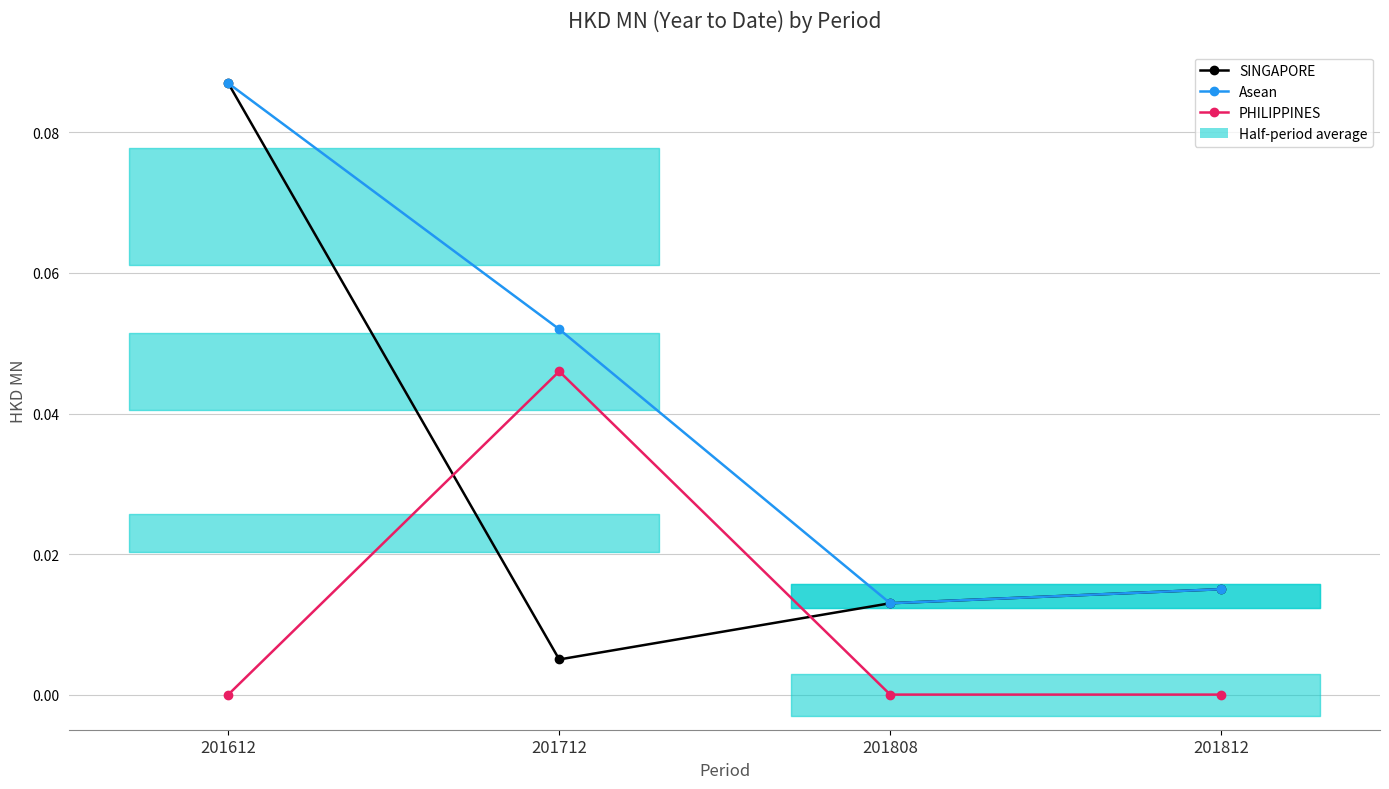

Rank the series at 201812 from lowest to highest value.

PHILIPPINES, SINGAPORE, Asean